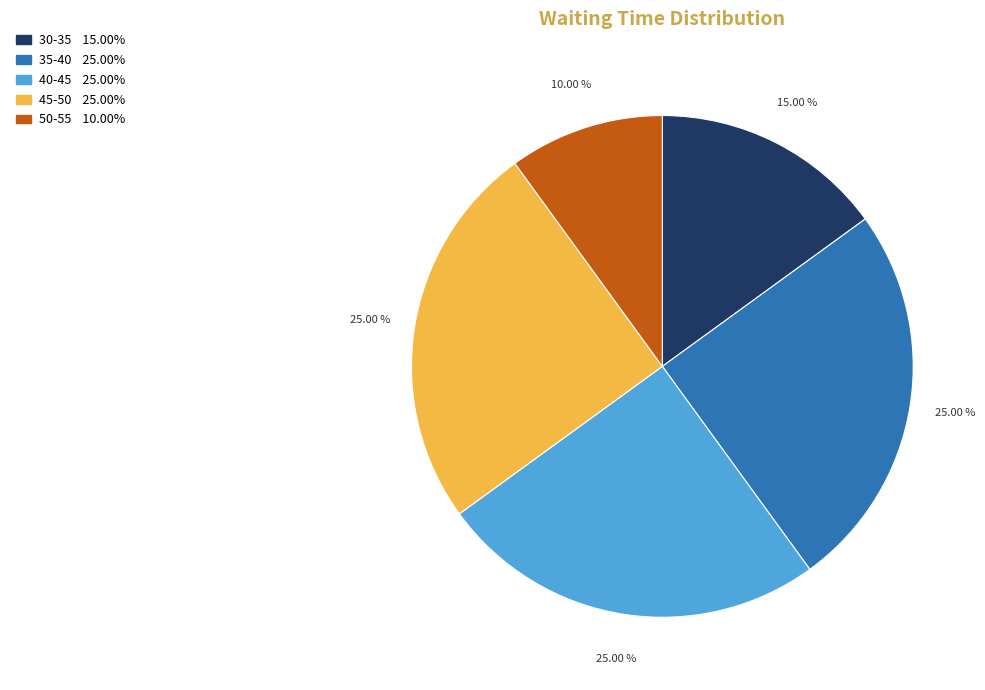

What is the smallest slice in the pie chart?

50-55